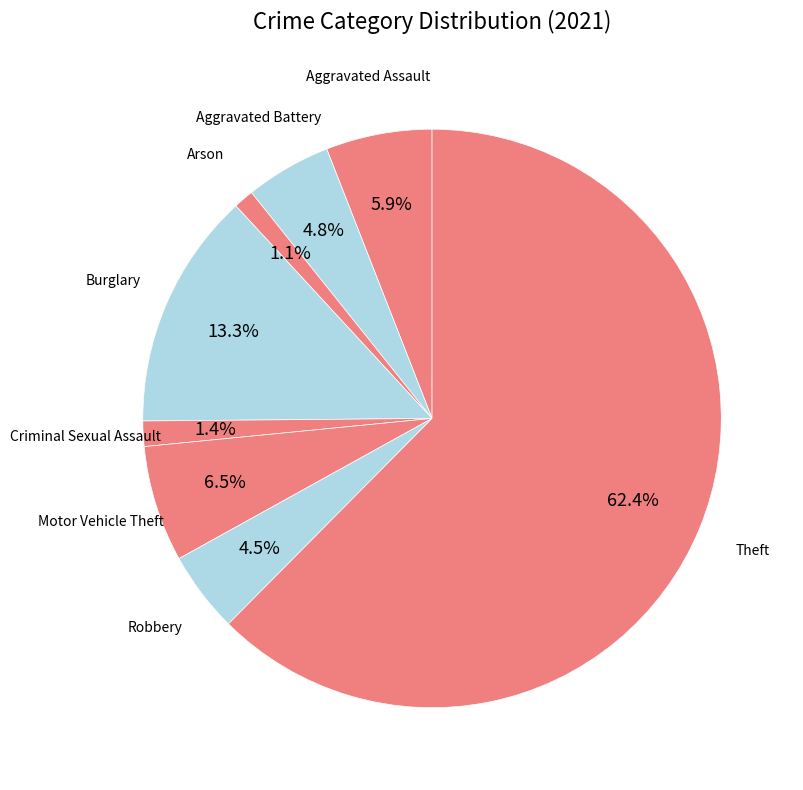

To the nearest percent, what is the difference between the Criminal Sexual Assault and Theft slice percentages?

61%